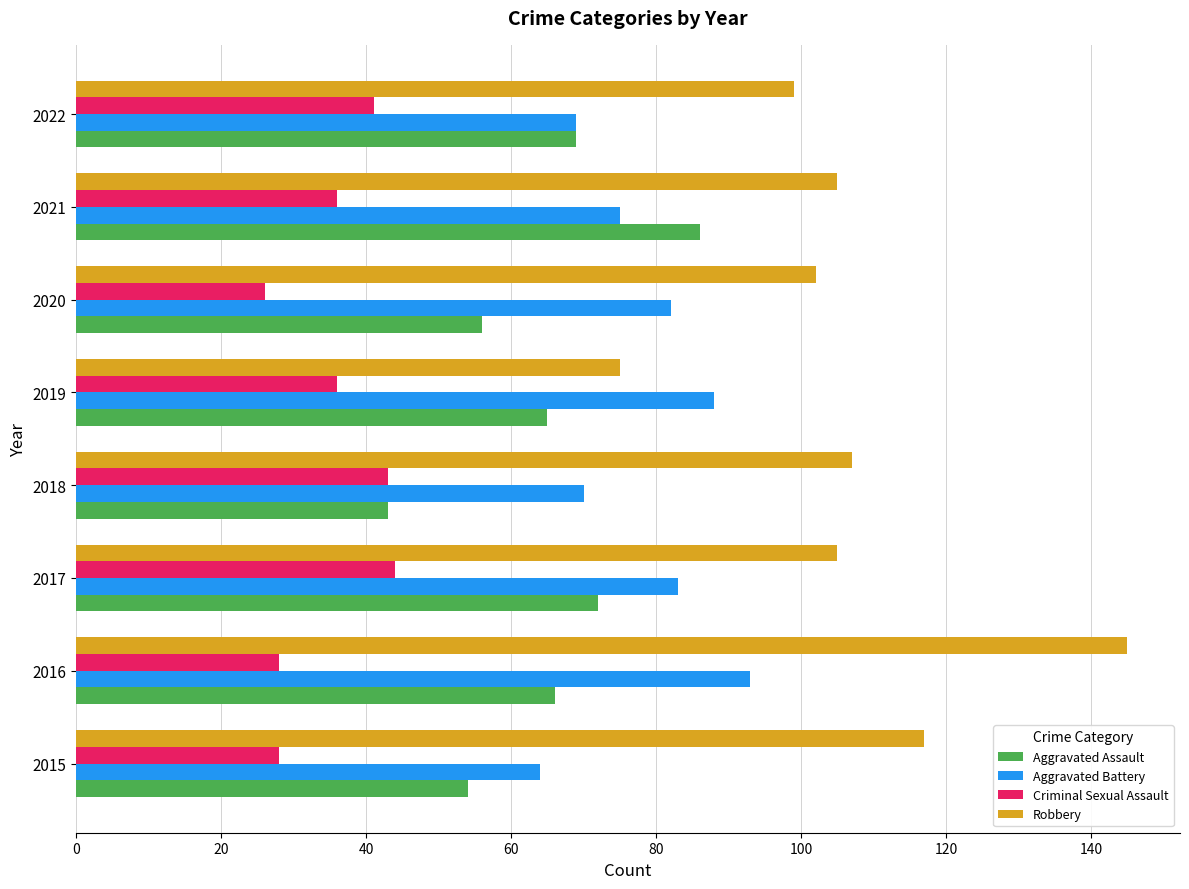

Which series has the widest spread of values?

Robbery